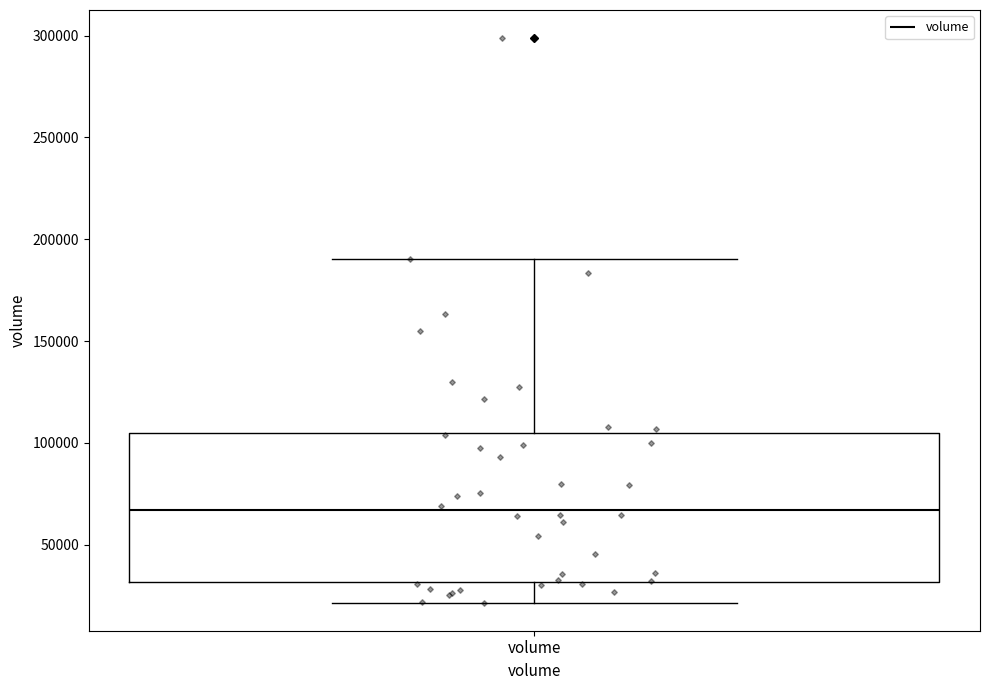

Where does the lower whisker of the box for volume end on the y-axis? The values are not printed on the chart, so give them approximately, as read against the axis.

20000